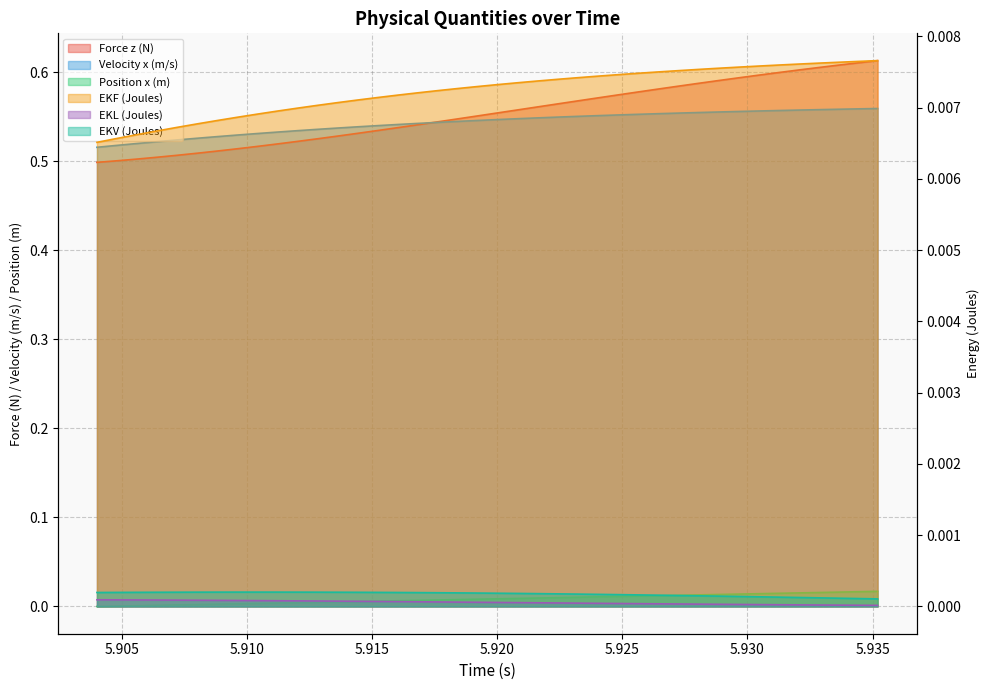

True or false: EKL (Joules) and Force z (N) intersect in this chart.

False